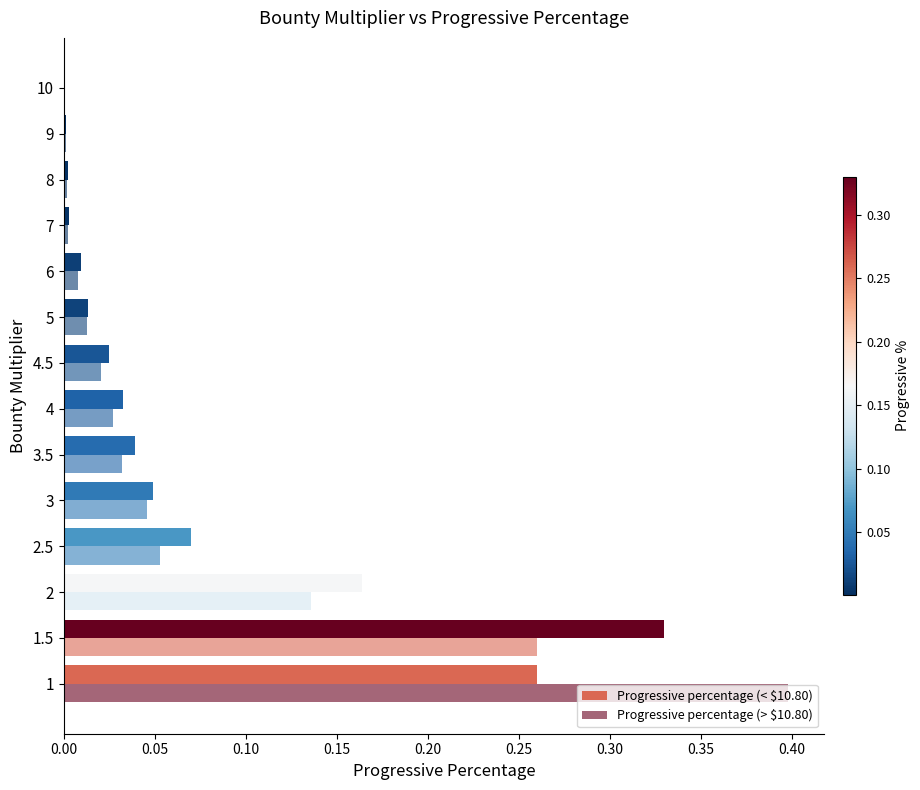

Count the number of categories in the chart.

14